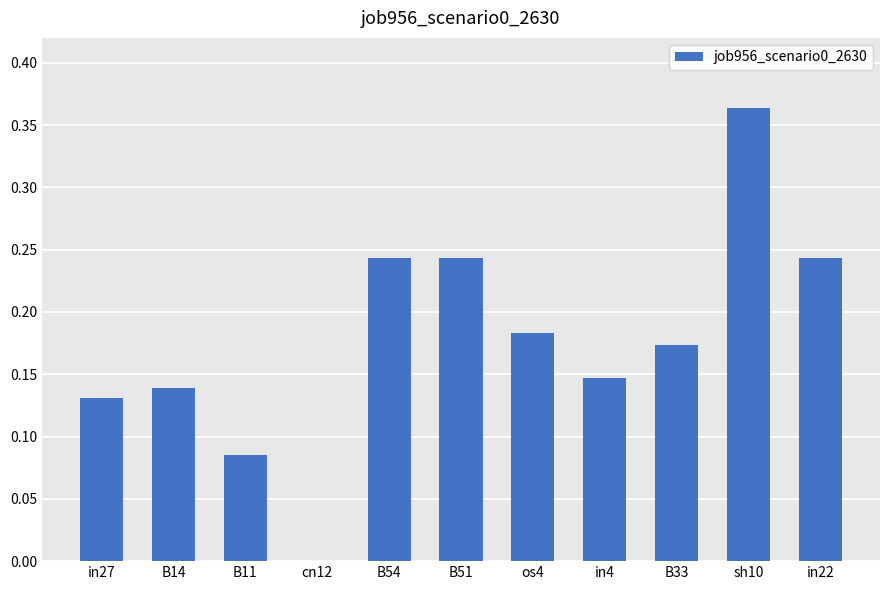

The chart shows a value of -0.1 at cn12. True or false?

False